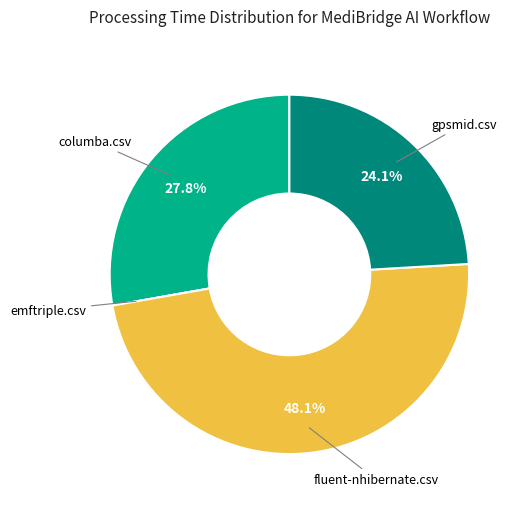

Does any single category account for the majority?

No